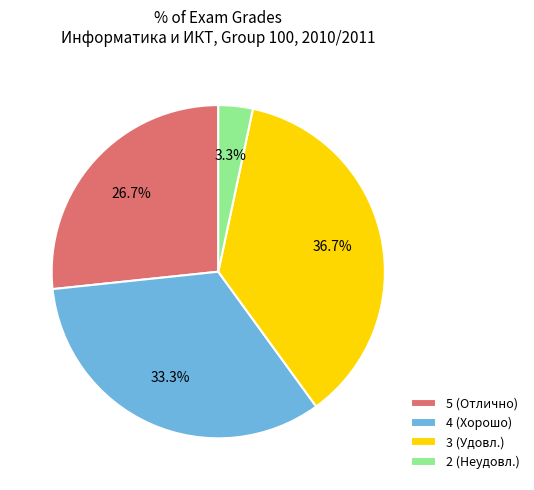

Combined, what portion of the pie is 2 and 5?

30.0%